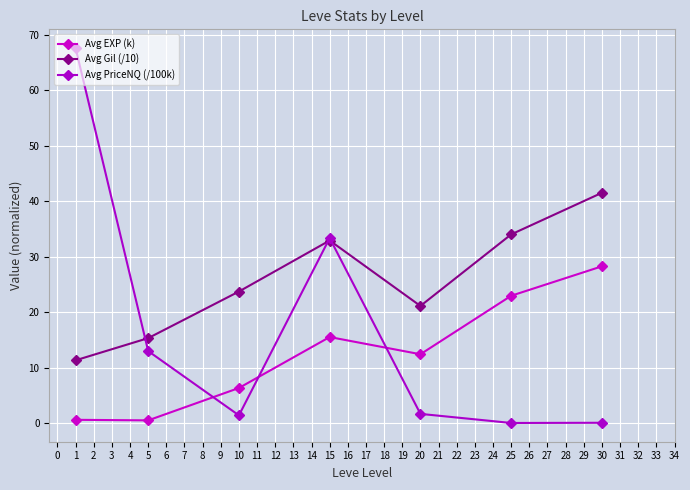

What is the average value of the Avg PriceNQ (/100k) series?

16.7